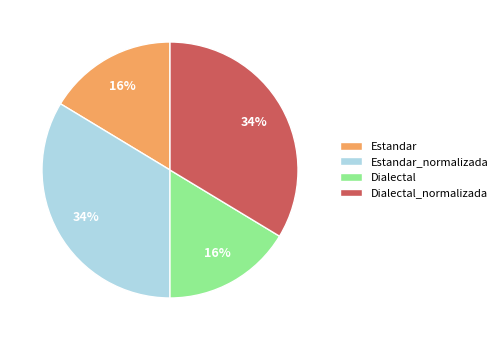

Which has a higher value, Estandar_normalizada or Estandar?

Estandar_normalizada